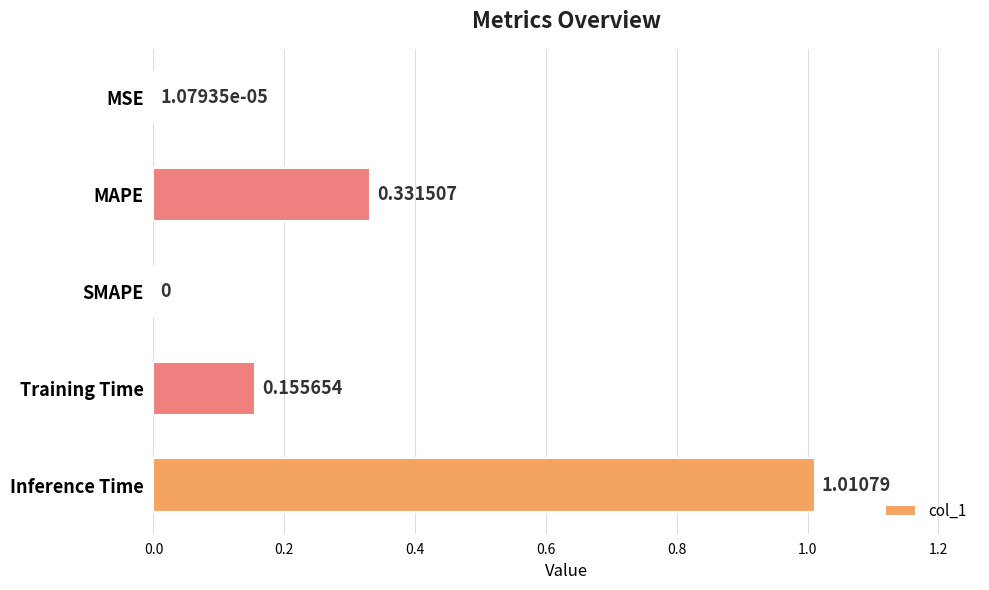

What is the change in value from Training Time to Inference Time?

+0.9